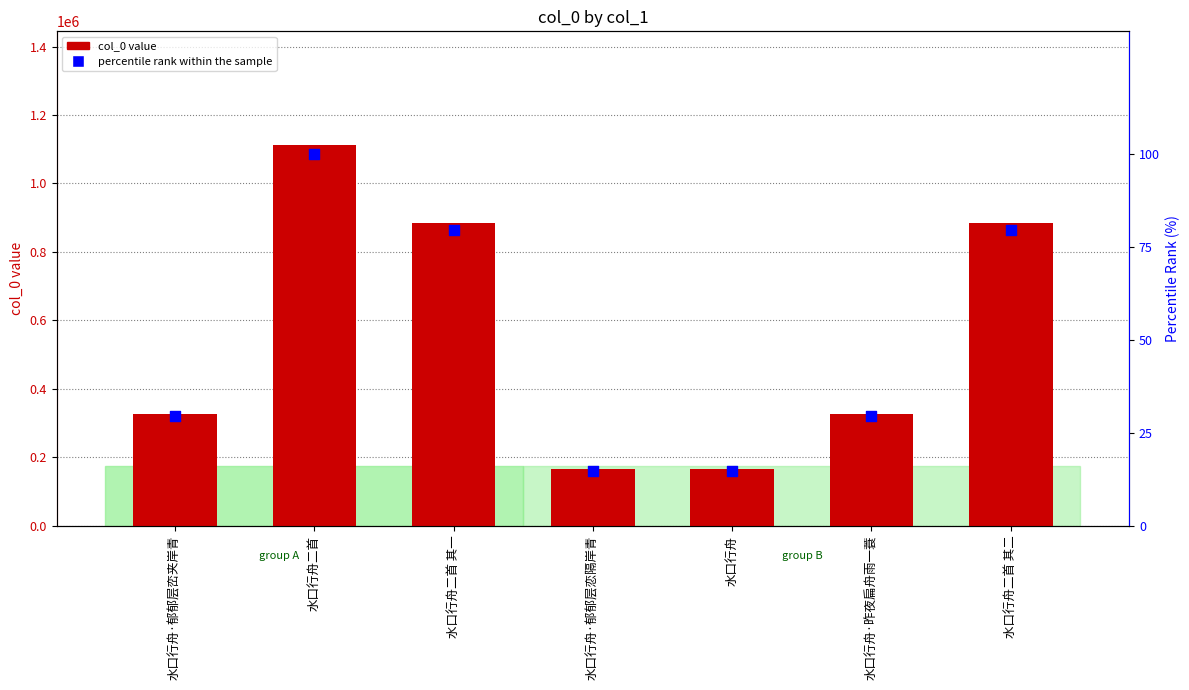

What is the total value across all series at 水口行舟·郁郁层峦夹岸青?

326885.4